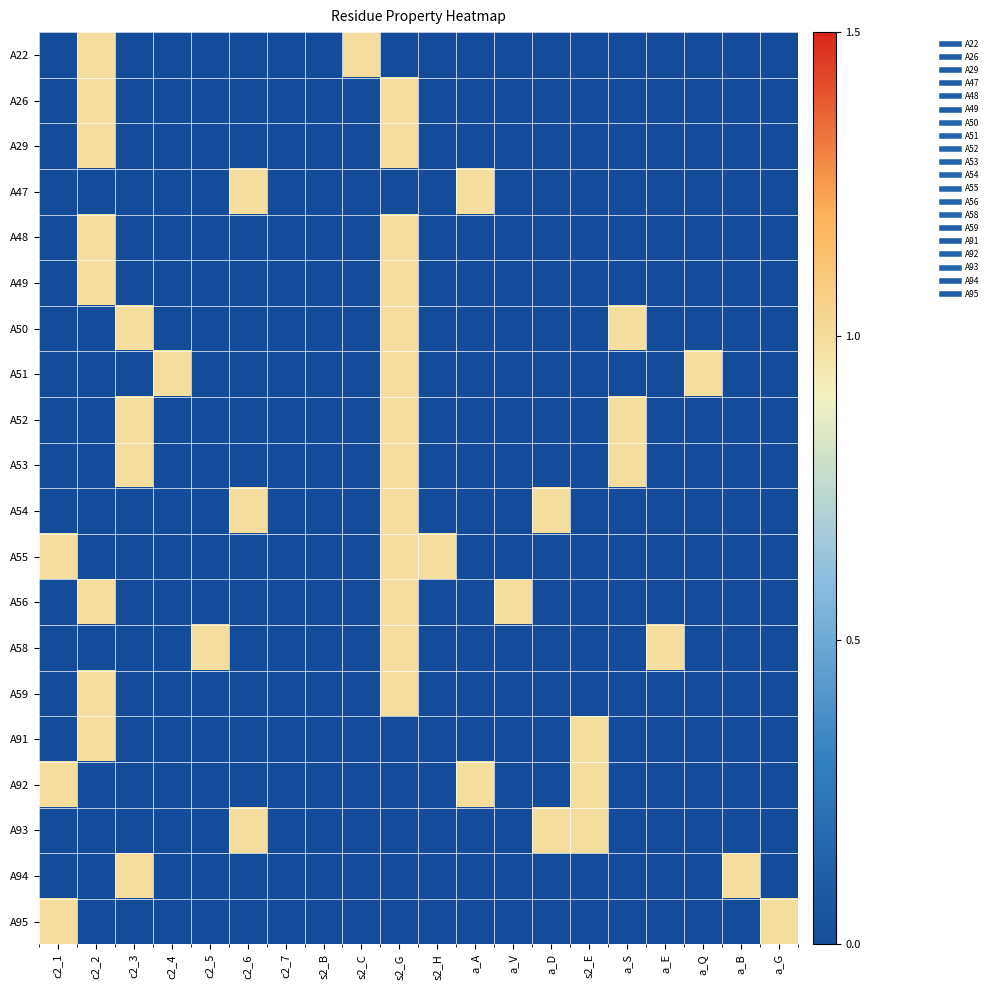

Reading right to left, what are all the values shown in this chart?

A22: a_G=0	a_B=0	a_Q=0	a_E=0	a_S=0	s2_E=0	a_D=0	a_V=0	a_A=0	s2_H=0	s2_G=0	s2_C=1	s2_B=0	c2_7=0	c2_6=0	c2_5=0	c2_4=0	c2_3=0	c2_2=1	c2_1=0
A26: a_G=0	a_B=0	a_Q=0	a_E=0	a_S=0	s2_E=0	a_D=0	a_V=0	a_A=0	s2_H=0	s2_G=1	s2_C=0	s2_B=0	c2_7=0	c2_6=0	c2_5=0	c2_4=0	c2_3=0	c2_2=1	c2_1=0
A29: a_G=0	a_B=0	a_Q=0	a_E=0	a_S=0	s2_E=0	a_D=0	a_V=0	a_A=0	s2_H=0	s2_G=1	s2_C=0	s2_B=0	c2_7=0	c2_6=0	c2_5=0	c2_4=0	c2_3=0	c2_2=1	c2_1=0
A47: a_G=0	a_B=0	a_Q=0	a_E=0	a_S=0	s2_E=0	a_D=0	a_V=0	a_A=1	s2_H=0	s2_G=0	s2_C=0	s2_B=0	c2_7=0	c2_6=1	c2_5=0	c2_4=0	c2_3=0	c2_2=0	c2_1=0
A48: a_G=0	a_B=0	a_Q=0	a_E=0	a_S=0	s2_E=0	a_D=0	a_V=0	a_A=0	s2_H=0	s2_G=1	s2_C=0	s2_B=0	c2_7=0	c2_6=0	c2_5=0	c2_4=0	c2_3=0	c2_2=1	c2_1=0
A49: a_G=0	a_B=0	a_Q=0	a_E=0	a_S=0	s2_E=0	a_D=0	a_V=0	a_A=0	s2_H=0	s2_G=1	s2_C=0	s2_B=0	c2_7=0	c2_6=0	c2_5=0	c2_4=0	c2_3=0	c2_2=1	c2_1=0
A50: a_G=0	a_B=0	a_Q=0	a_E=0	a_S=1	s2_E=0	a_D=0	a_V=0	a_A=0	s2_H=0	s2_G=1	s2_C=0	s2_B=0	c2_7=0	c2_6=0	c2_5=0	c2_4=0	c2_3=1	c2_2=0	c2_1=0
A51: a_G=0	a_B=0	a_Q=1	a_E=0	a_S=0	s2_E=0	a_D=0	a_V=0	a_A=0	s2_H=0	s2_G=1	s2_C=0	s2_B=0	c2_7=0	c2_6=0	c2_5=0	c2_4=1	c2_3=0	c2_2=0	c2_1=0
A52: a_G=0	a_B=0	a_Q=0	a_E=0	a_S=1	s2_E=0	a_D=0	a_V=0	a_A=0	s2_H=0	s2_G=1	s2_C=0	s2_B=0	c2_7=0	c2_6=0	c2_5=0	c2_4=0	c2_3=1	c2_2=0	c2_1=0
A53: a_G=0	a_B=0	a_Q=0	a_E=0	a_S=1	s2_E=0	a_D=0	a_V=0	a_A=0	s2_H=0	s2_G=1	s2_C=0	s2_B=0	c2_7=0	c2_6=0	c2_5=0	c2_4=0	c2_3=1	c2_2=0	c2_1=0
A54: a_G=0	a_B=0	a_Q=0	a_E=0	a_S=0	s2_E=0	a_D=1	a_V=0	a_A=0	s2_H=0	s2_G=1	s2_C=0	s2_B=0	c2_7=0	c2_6=1	c2_5=0	c2_4=0	c2_3=0	c2_2=0	c2_1=0
A55: a_G=0	a_B=0	a_Q=0	a_E=0	a_S=0	s2_E=0	a_D=0	a_V=0	a_A=0	s2_H=1	s2_G=1	s2_C=0	s2_B=0	c2_7=0	c2_6=0	c2_5=0	c2_4=0	c2_3=0	c2_2=0	c2_1=1
A56: a_G=0	a_B=0	a_Q=0	a_E=0	a_S=0	s2_E=0	a_D=0	a_V=1	a_A=0	s2_H=0	s2_G=1	s2_C=0	s2_B=0	c2_7=0	c2_6=0	c2_5=0	c2_4=0	c2_3=0	c2_2=1	c2_1=0
A58: a_G=0	a_B=0	a_Q=0	a_E=1	a_S=0	s2_E=0	a_D=0	a_V=0	a_A=0	s2_H=0	s2_G=1	s2_C=0	s2_B=0	c2_7=0	c2_6=0	c2_5=1	c2_4=0	c2_3=0	c2_2=0	c2_1=0
A59: a_G=0	a_B=0	a_Q=0	a_E=0	a_S=0	s2_E=0	a_D=0	a_V=0	a_A=0	s2_H=0	s2_G=1	s2_C=0	s2_B=0	c2_7=0	c2_6=0	c2_5=0	c2_4=0	c2_3=0	c2_2=1	c2_1=0
A91: a_G=0	a_B=0	a_Q=0	a_E=0	a_S=0	s2_E=1	a_D=0	a_V=0	a_A=0	s2_H=0	s2_G=0	s2_C=0	s2_B=0	c2_7=0	c2_6=0	c2_5=0	c2_4=0	c2_3=0	c2_2=1	c2_1=0
A92: a_G=0	a_B=0	a_Q=0	a_E=0	a_S=0	s2_E=1	a_D=0	a_V=0	a_A=1	s2_H=0	s2_G=0	s2_C=0	s2_B=0	c2_7=0	c2_6=0	c2_5=0	c2_4=0	c2_3=0	c2_2=0	c2_1=1
A93: a_G=0	a_B=0	a_Q=0	a_E=0	a_S=0	s2_E=1	a_D=1	a_V=0	a_A=0	s2_H=0	s2_G=0	s2_C=0	s2_B=0	c2_7=0	c2_6=1	c2_5=0	c2_4=0	c2_3=0	c2_2=0	c2_1=0
A94: a_G=0	a_B=1	a_Q=0	a_E=0	a_S=0	s2_E=0	a_D=0	a_V=0	a_A=0	s2_H=0	s2_G=0	s2_C=0	s2_B=0	c2_7=0	c2_6=0	c2_5=0	c2_4=0	c2_3=1	c2_2=0	c2_1=0
A95: a_G=1	a_B=0	a_Q=0	a_E=0	a_S=0	s2_E=0	a_D=0	a_V=0	a_A=0	s2_H=0	s2_G=0	s2_C=0	s2_B=0	c2_7=0	c2_6=0	c2_5=0	c2_4=0	c2_3=0	c2_2=0	c2_1=1